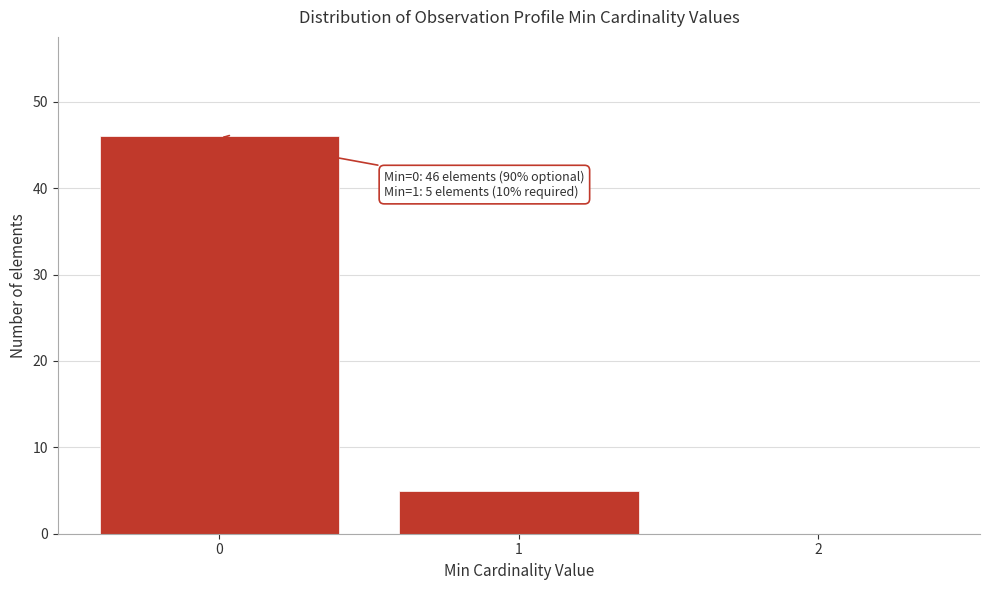

Over which range of the x-axis is the bar tallest?

-0.5 to 0.5